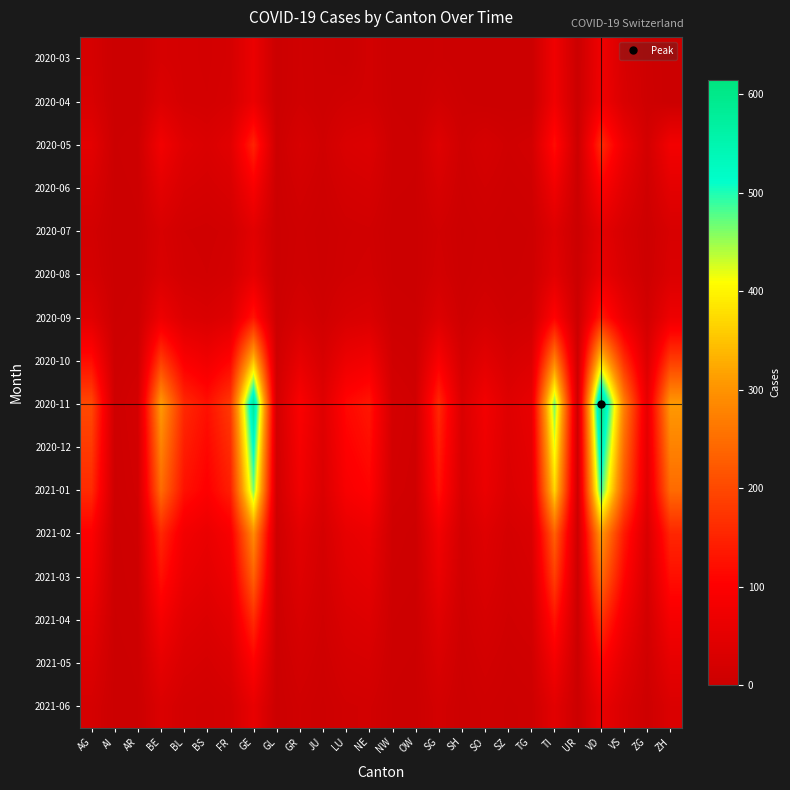

Reading left to right, list all the values displayed in this chart.

2020-03: AG=22	AI=0	AR=0	BE=23	BL=18	BS=16	FR=20	GE=64	GL=0	GR=10	JU=5	LU=0	NE=14	NW=1	OW=0	SG=3	SH=0	SO=0	SZ=0	TG=0	TI=74	UR=0	VD=73	VS=24	ZG=6	ZH=0
2020-04: AG=27	AI=0	AR=0	BE=35	BL=19	BS=17	FR=23	GE=65	GL=0	GR=11	JU=5	LU=12	NE=14	NW=2	OW=0	SG=13	SH=3	SO=0	SZ=0	TG=0	TI=76	UR=0	VD=77	VS=28	ZG=7	ZH=0
2020-05: AG=50	AI=2	AR=5	BE=80	BL=40	BS=30	FR=45	GE=150	GL=3	GR=25	JU=10	LU=30	NE=35	NW=5	OW=3	SG=40	SH=8	SO=20	SZ=10	TG=15	TI=120	UR=2	VD=160	VS=70	ZG=15	ZH=80
2020-06: AG=30	AI=1	AR=3	BE=50	BL=25	BS=20	FR=28	GE=90	GL=2	GR=15	JU=6	LU=18	NE=22	NW=3	OW=2	SG=25	SH=5	SO=12	SZ=6	TG=9	TI=75	UR=1	VD=100	VS=45	ZG=9	ZH=50
2020-07: AG=15	AI=0	AR=2	BE=25	BL=12	BS=10	FR=14	GE=45	GL=1	GR=8	JU=3	LU=9	NE=11	NW=1	OW=1	SG=12	SH=2	SO=6	SZ=3	TG=5	TI=38	UR=0	VD=50	VS=22	ZG=4	ZH=25
2020-08: AG=20	AI=1	AR=2	BE=30	BL=15	BS=12	FR=18	GE=55	GL=1	GR=10	JU=4	LU=11	NE=14	NW=2	OW=1	SG=16	SH=3	SO=8	SZ=4	TG=6	TI=47	UR=1	VD=62	VS=28	ZG=5	ZH=31
2020-09: AG=45	AI=2	AR=4	BE=70	BL=35	BS=28	FR=40	GE=130	GL=3	GR=22	JU=9	LU=25	NE=30	NW=4	OW=3	SG=35	SH=7	SO=18	SZ=9	TG=13	TI=105	UR=2	VD=140	VS=62	ZG=13	ZH=70
2020-10: AG=120	AI=5	AR=10	BE=185	BL=95	BS=75	FR=108	GE=350	GL=8	GR=58	JU=24	LU=68	NE=80	NW=11	OW=7	SG=94	SH=18	SO=48	SZ=24	TG=35	TI=280	UR=5	VD=370	VS=165	ZG=34	ZH=185
2020-11: AG=200	AI=8	AR=17	BE=310	BL=158	BS=125	FR=180	GE=580	GL=13	GR=97	JU=40	LU=113	NE=133	NW=18	OW=12	SG=157	SH=30	SO=80	SZ=40	TG=58	TI=465	UR=8	VD=615	VS=275	ZG=57	ZH=308
2020-12: AG=180	AI=7	AR=15	BE=278	BL=142	BS=112	FR=162	GE=520	GL=12	GR=87	JU=36	LU=102	NE=120	NW=16	OW=11	SG=141	SH=27	SO=72	SZ=36	TG=52	TI=418	UR=7	VD=553	VS=247	ZG=51	ZH=277
2021-01: AG=160	AI=6	AR=13	BE=247	BL=126	BS=100	FR=144	GE=462	GL=10	GR=77	JU=32	LU=90	NE=106	NW=14	OW=10	SG=125	SH=24	SO=64	SZ=32	TG=46	TI=370	UR=6	VD=491	VS=219	ZG=45	ZH=246
2021-02: AG=100	AI=4	AR=8	BE=155	BL=79	BS=63	FR=90	GE=290	GL=7	GR=48	JU=20	LU=57	NE=67	NW=9	OW=6	SG=79	SH=15	SO=40	SZ=20	TG=29	TI=232	UR=4	VD=308	VS=138	ZG=28	ZH=154
2021-03: AG=80	AI=3	AR=7	BE=124	BL=63	BS=50	FR=72	GE=232	GL=5	GR=39	JU=16	LU=45	NE=53	NW=7	OW=5	SG=63	SH=12	SO=32	SZ=16	TG=23	TI=186	UR=3	VD=246	VS=110	ZG=22	ZH=123
2021-04: AG=55	AI=2	AR=5	BE=85	BL=43	BS=34	FR=50	GE=160	GL=4	GR=27	JU=11	LU=31	NE=37	NW=5	OW=3	SG=43	SH=8	SO=22	SZ=11	TG=16	TI=128	UR=2	VD=170	VS=76	ZG=15	ZH=85
2021-05: AG=35	AI=1	AR=3	BE=54	BL=28	BS=22	FR=32	GE=102	GL=2	GR=17	JU=7	LU=20	NE=23	NW=3	OW=2	SG=28	SH=5	SO=14	SZ=7	TG=10	TI=82	UR=1	VD=108	VS=48	ZG=10	ZH=54
2021-06: AG=20	AI=1	AR=2	BE=31	BL=16	BS=13	FR=18	GE=58	GL=1	GR=10	JU=4	LU=11	NE=13	NW=2	OW=1	SG=16	SH=3	SO=8	SZ=4	TG=6	TI=47	UR=1	VD=62	VS=28	ZG=5	ZH=31